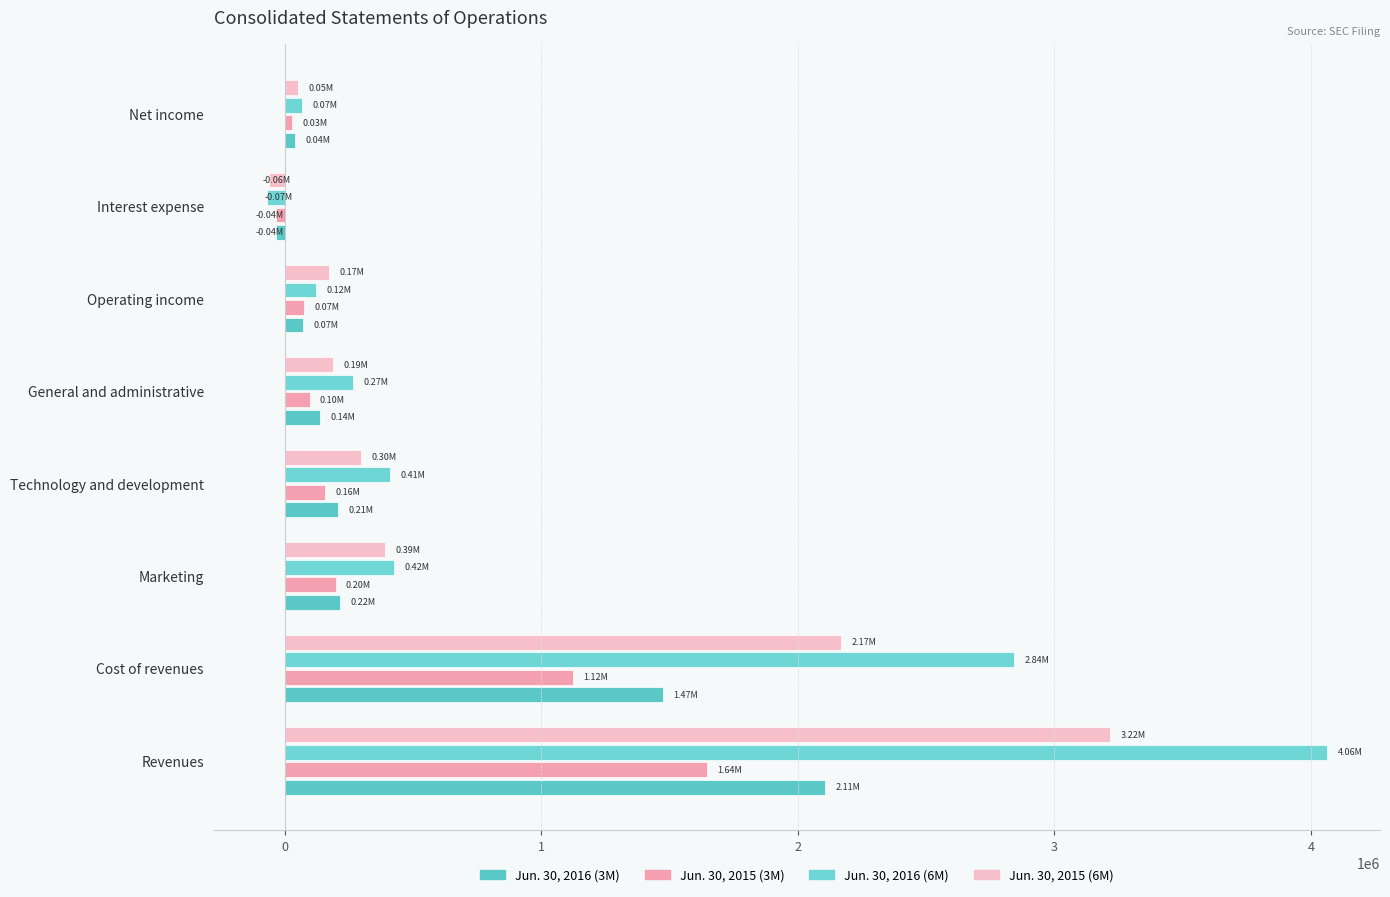

Which series has the largest range (max minus min)?

Jun. 30, 2016 (6M)